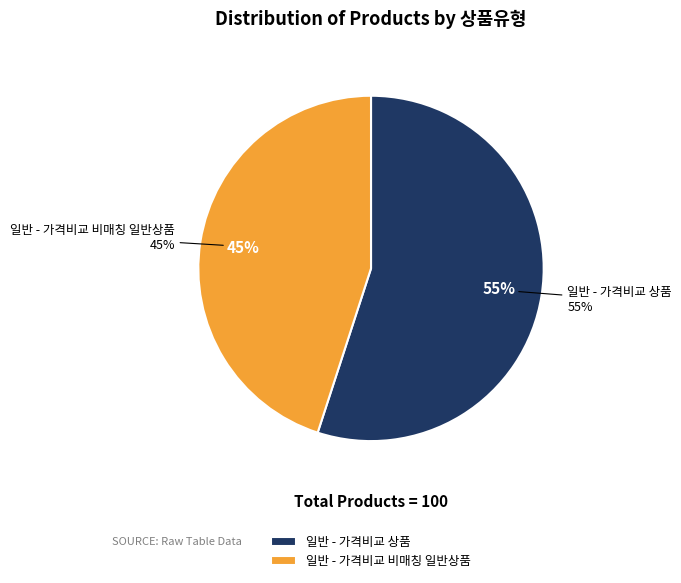

How much of the chart is everything except 일반 - 가격비교 비매칭 일반상품?

55.0%